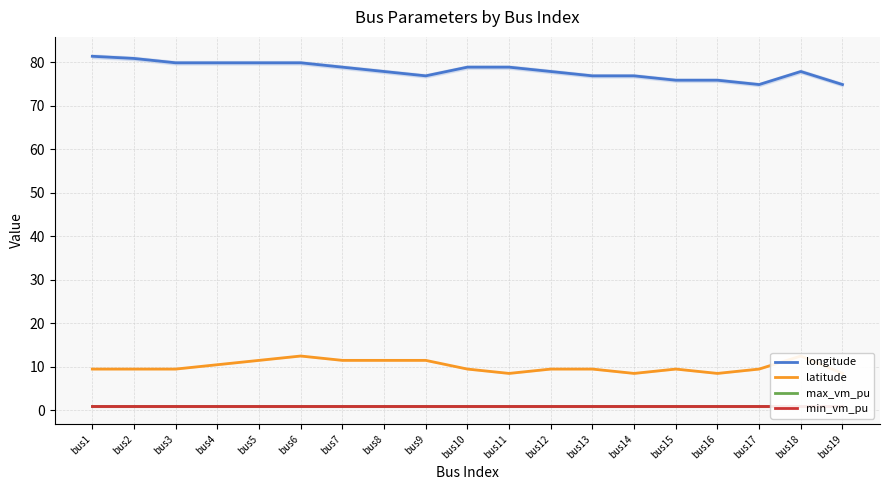

What is the sum of the longitude values at bus13 and bus11?

155.8